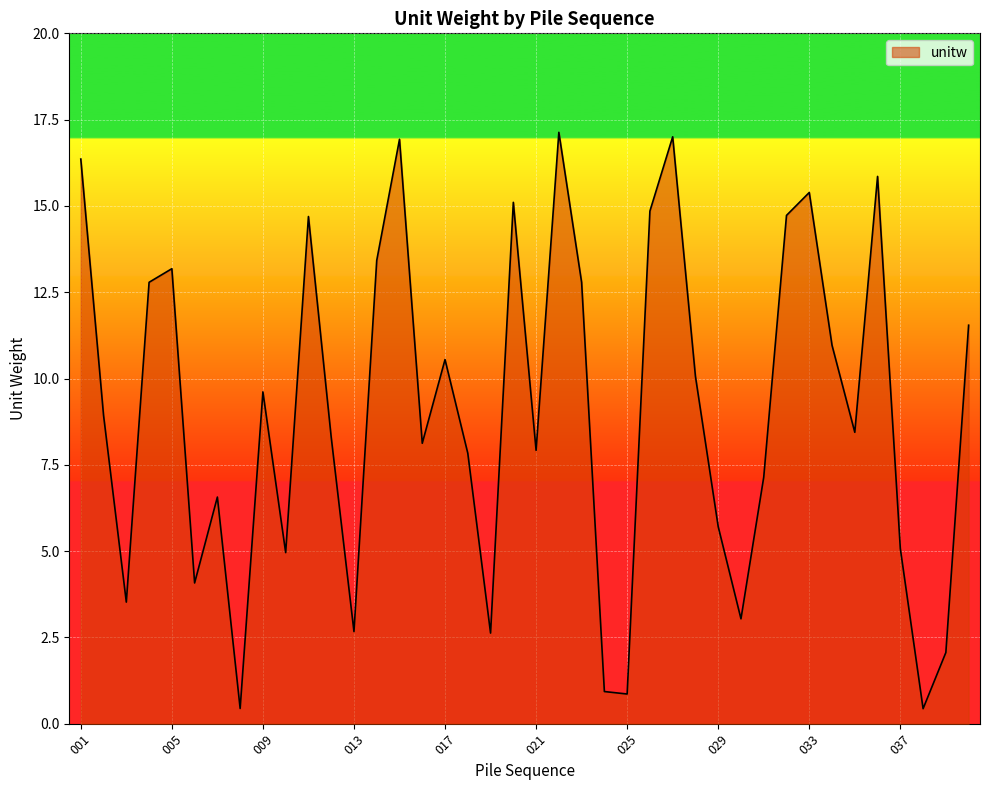

True or false: the data has more than 2 interior local peaks.

True